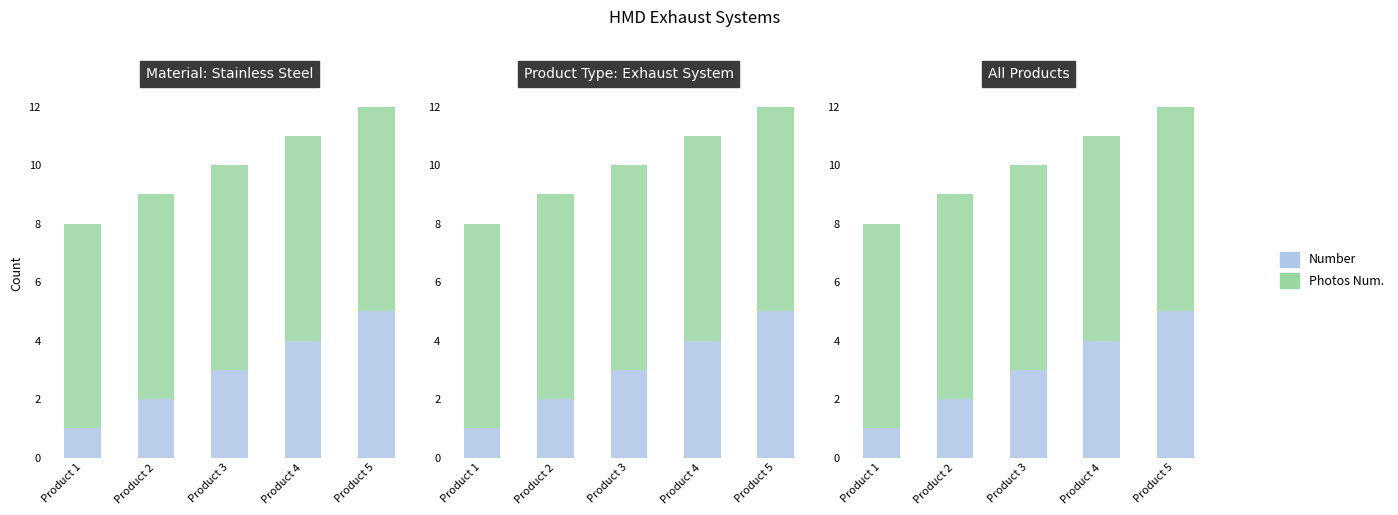

The Photos Num. series shows 10 at Product 2. True or false?

False